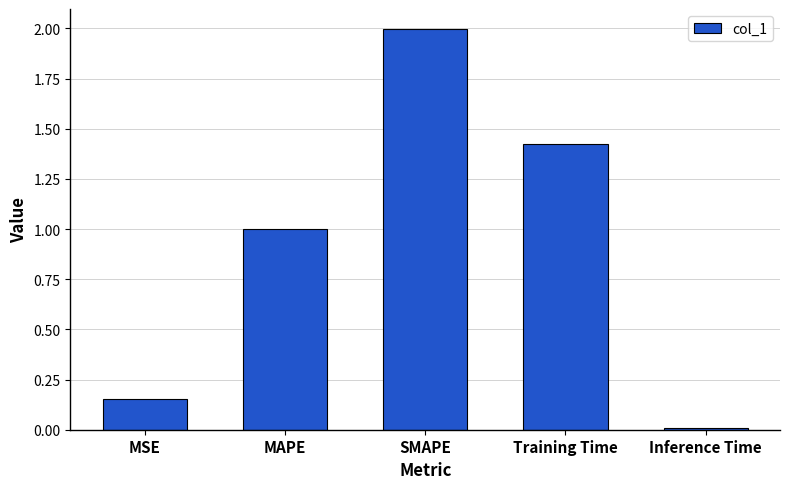

What is the label of the 5th bar from the right?

MSE